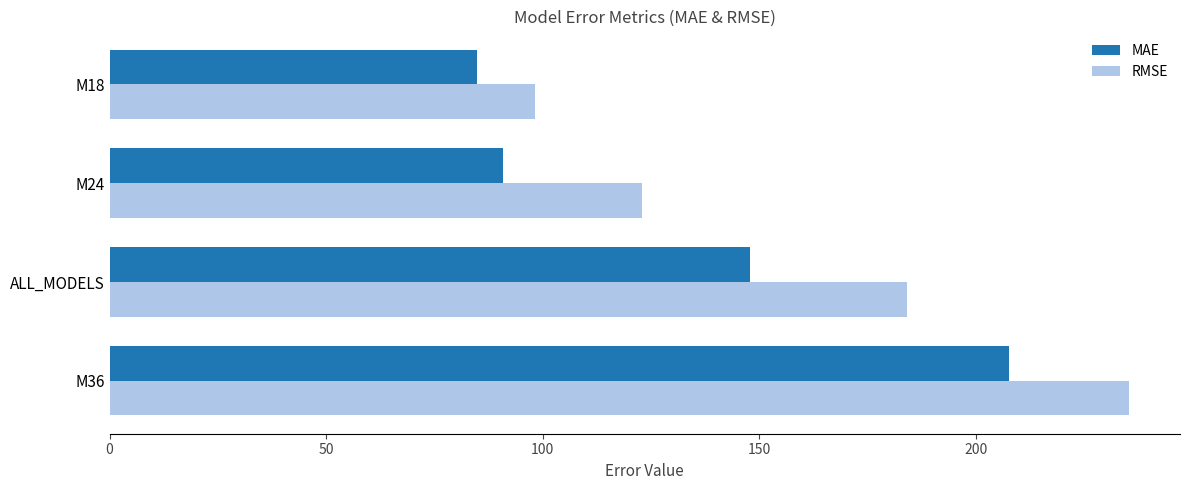

What is the greatest value displayed?

235.3